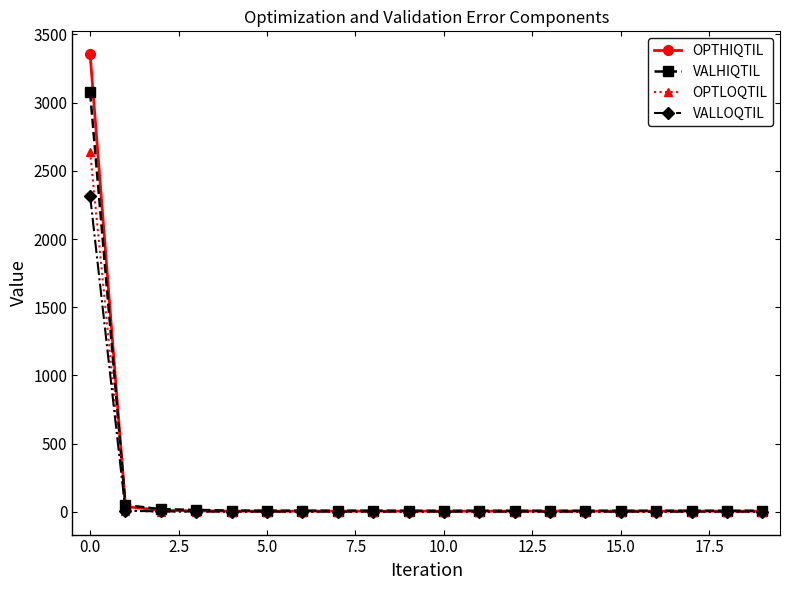

What is the sum of all VALHIQTIL values?

3279.7